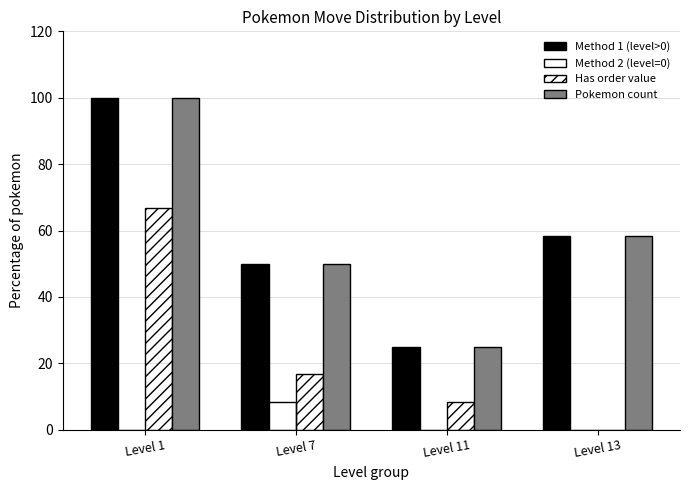

Count the number of data series in this chart.

4